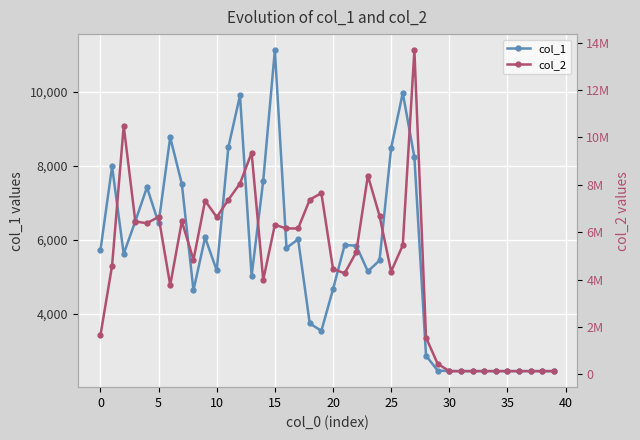

What is the approximate value of col_2 at 22?

5157910